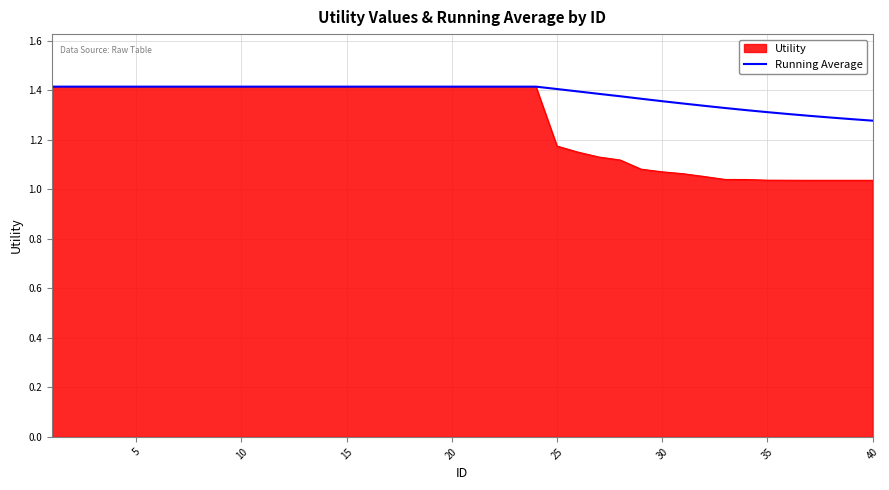

Rank the series by their average value, from lowest to highest.

Utility, Running Average